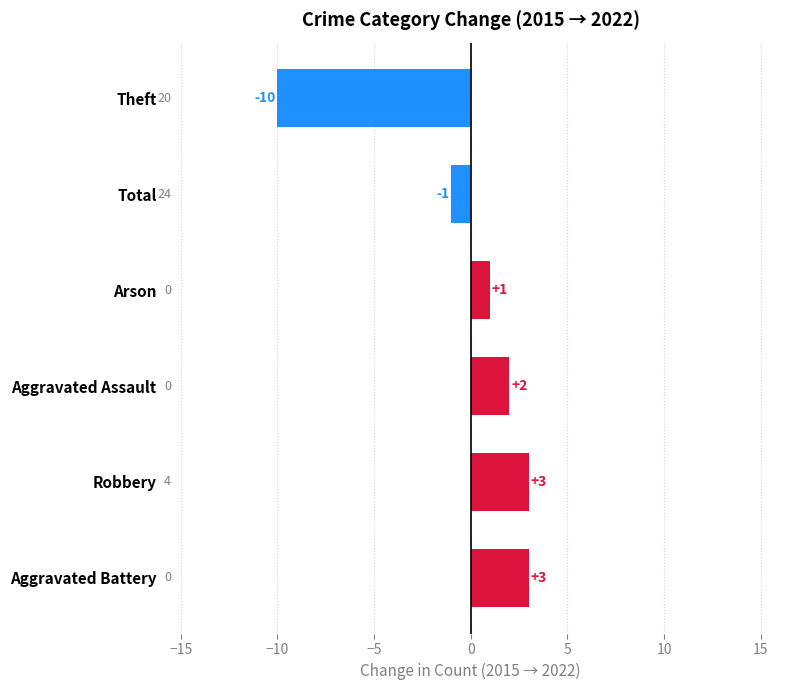

The value at Theft is -10. True or false?

True